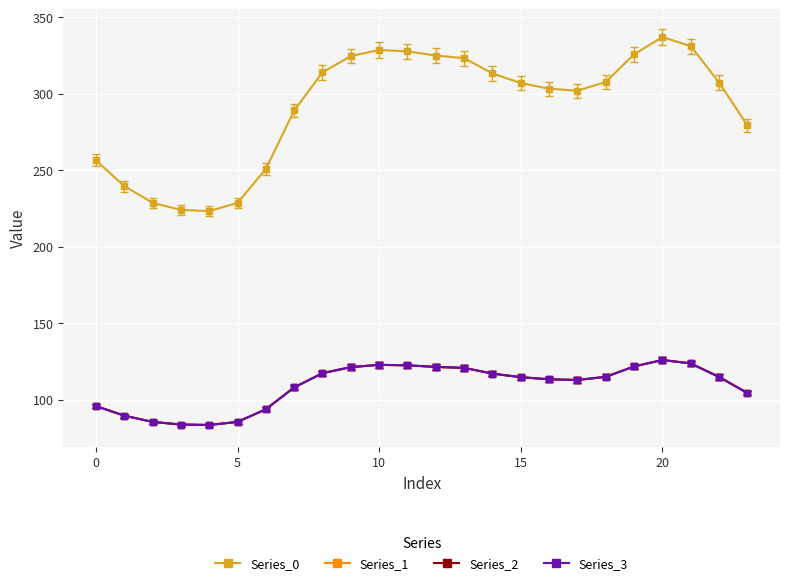

Does the chart have visible grid lines?

Yes